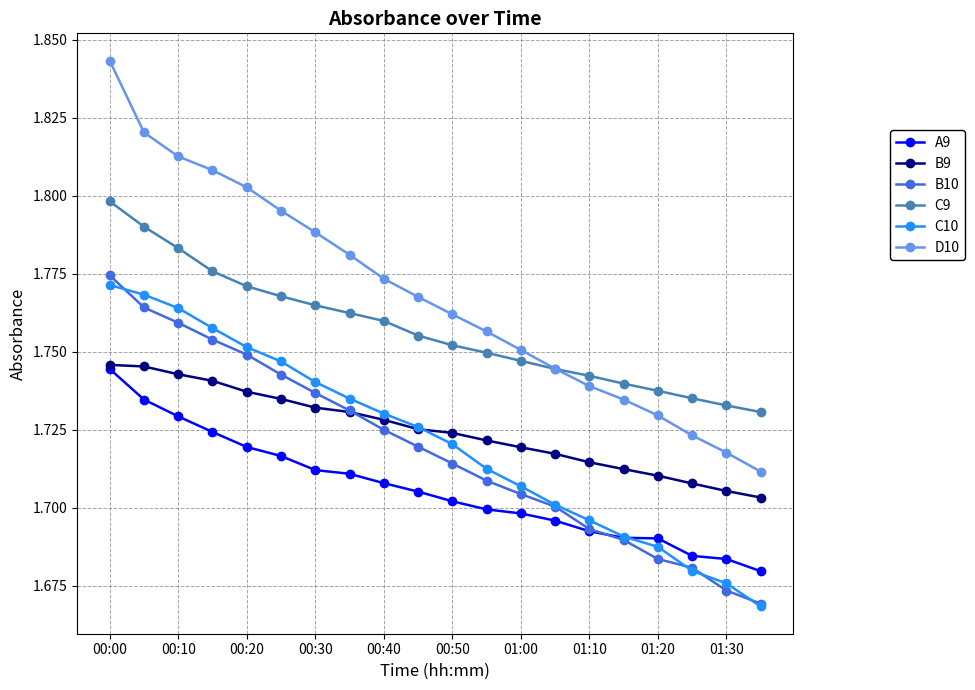

At how many categories does at least one series exceed 1?

20